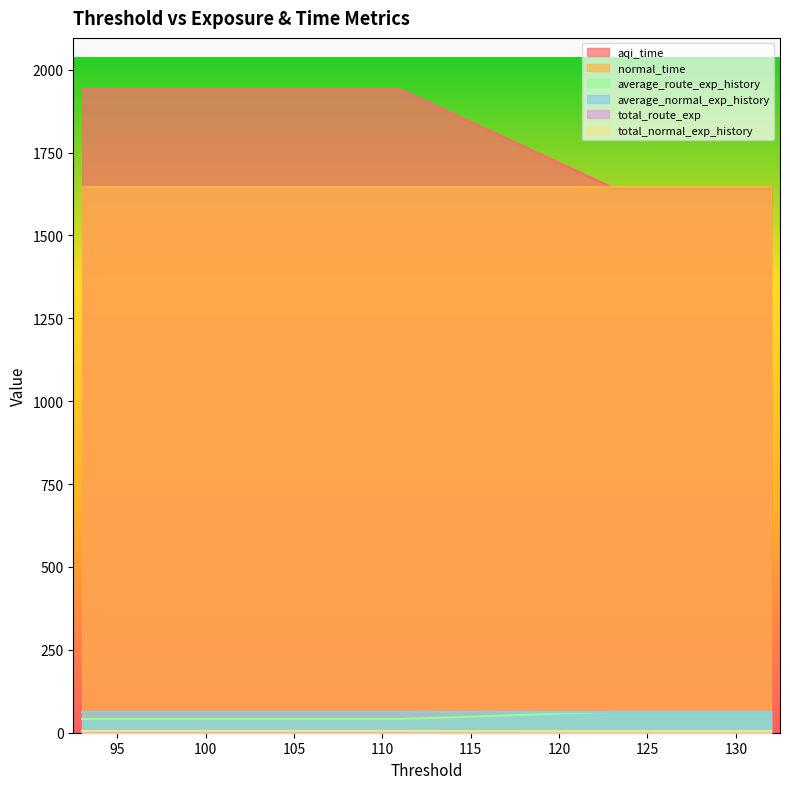

True or false: average_route_exp_history and normal_time cross at least once.

False